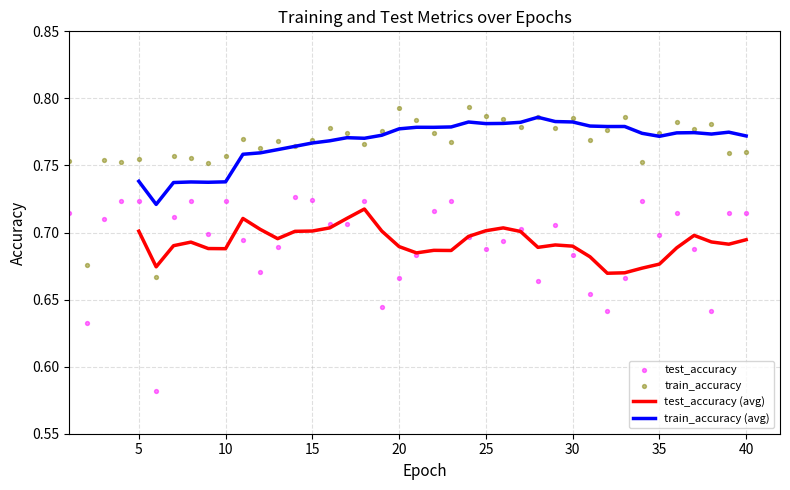

Which series reaches the maximum Y coordinate?

train_accuracy